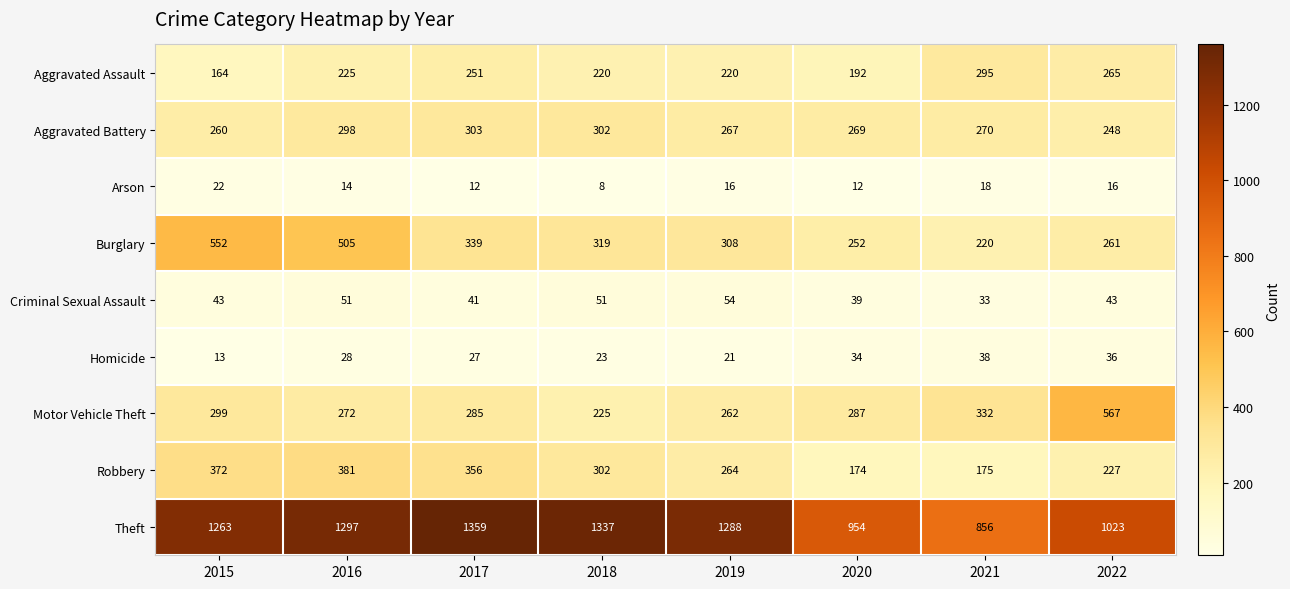

What is the average value of the Aggravated Assault series?

229